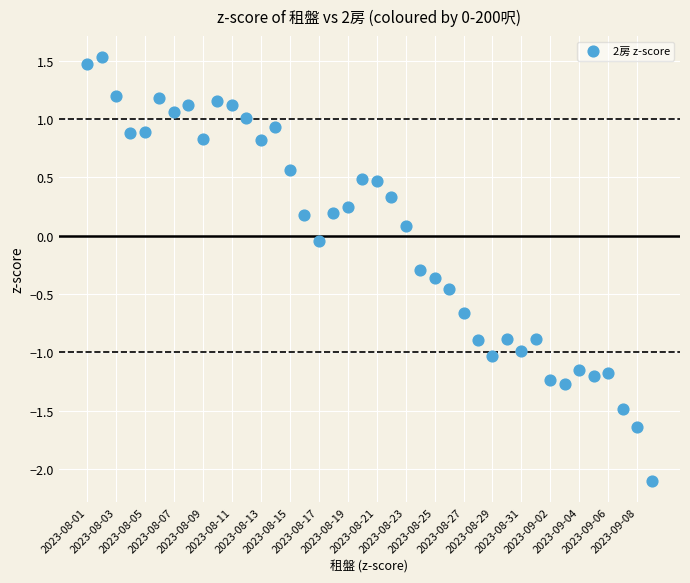

What is the range of Y values (max minus min)?

3.6